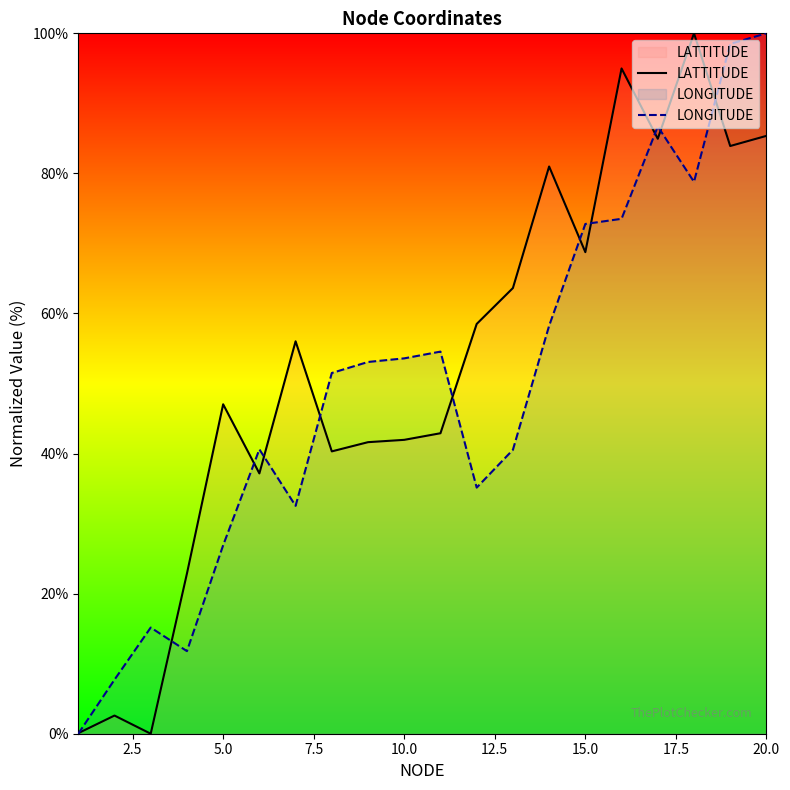

Where is LATTITUDE nearest to the value 50?

5.0